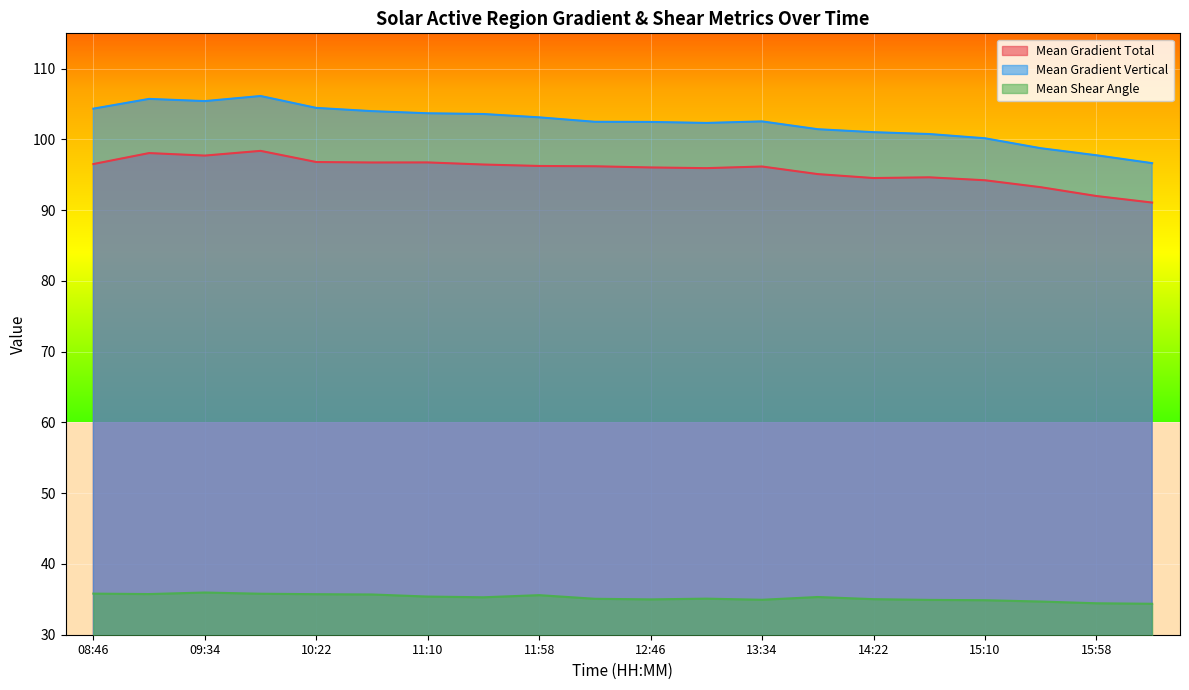

Between 08:46 and 15:58, which series saw the biggest shift?

Mean Gradient Vertical